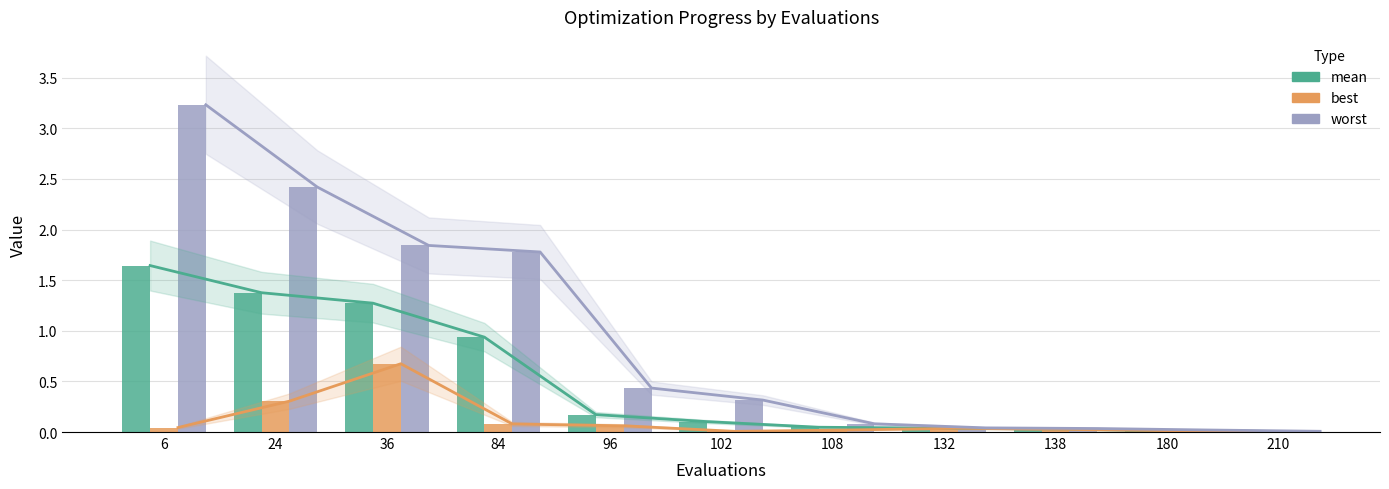

At which label does worst reach its peak?

6